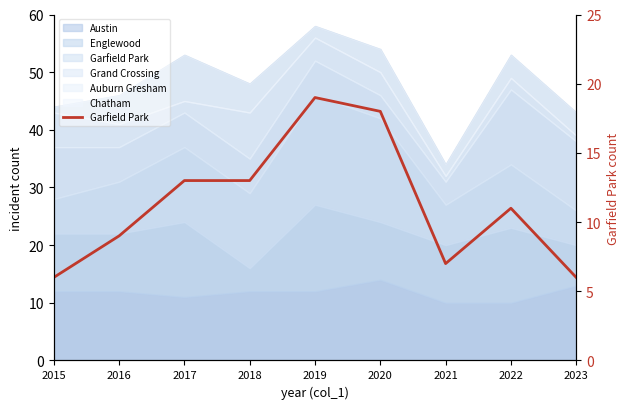

List the labels in order of value, smallest first.

2015, 2023, 2021, 2016, 2022, 2017, 2018, 2020, 2019